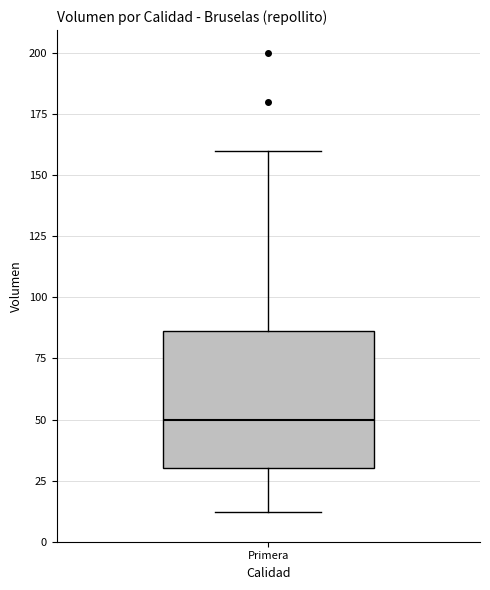

Where is the upper edge of the box for Primera on the y-axis? The values are not printed on the chart, so give them approximately, as read against the axis.

85